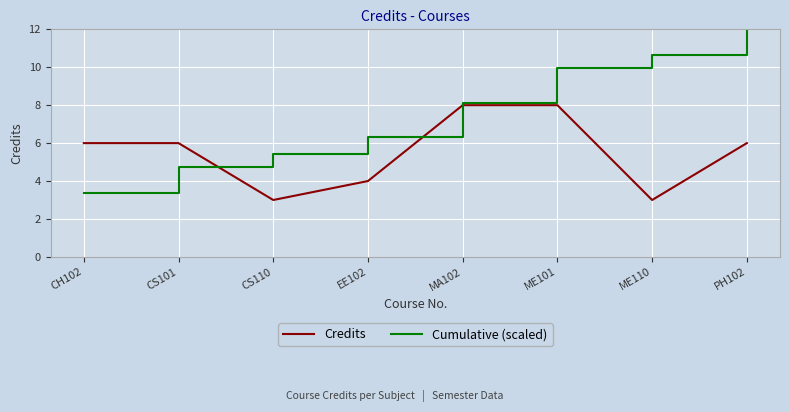

The Credits series shows 8.6 at CS101. True or false?

False